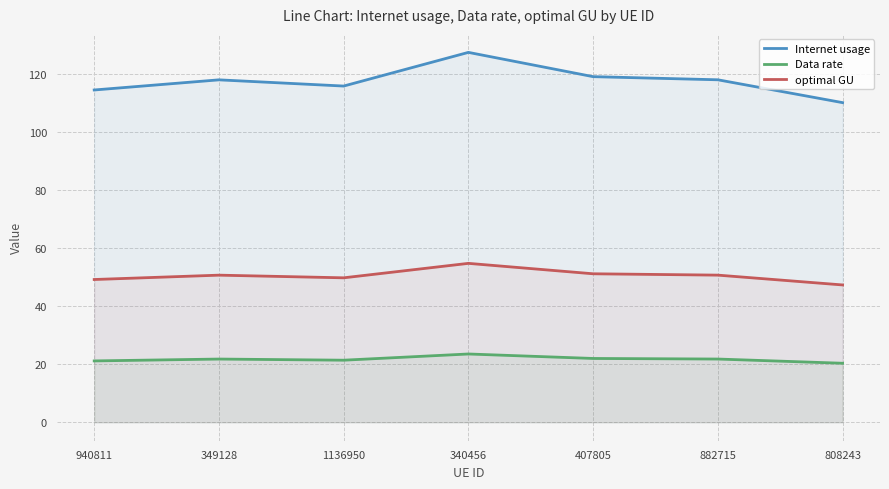

Reading left to right, transcribe all the data shown in this chart.

Internet usage: 114.6	118.1	115.9	127.6	119.2	118.1	110.2
Data rate: 21.1	21.8	21.4	23.5	22.0	21.8	20.3
optimal GU: 49.2	50.7	49.8	54.8	51.2	50.7	47.4